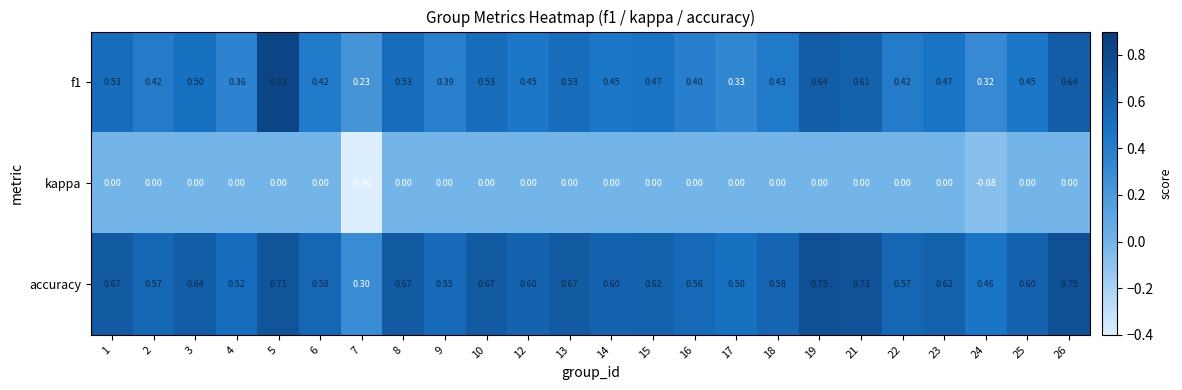

Is the value of kappa at 24 greater than the value of f1 at 18?

No